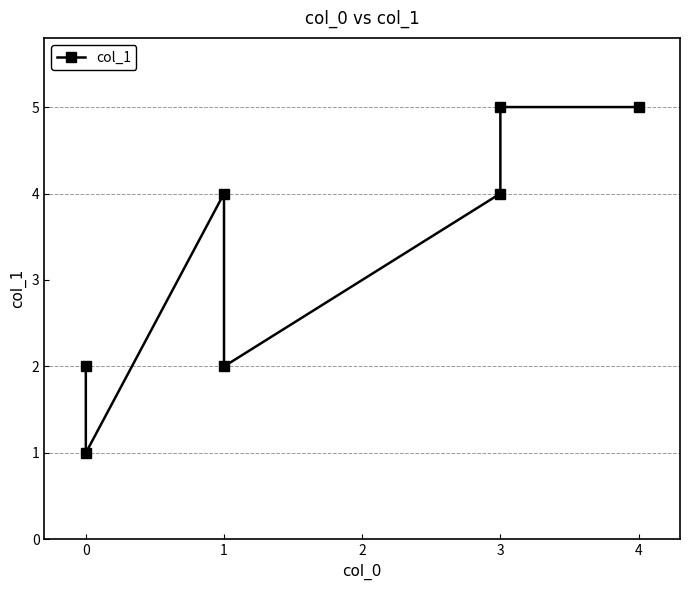

Which has a higher value, 1 or 3?

3